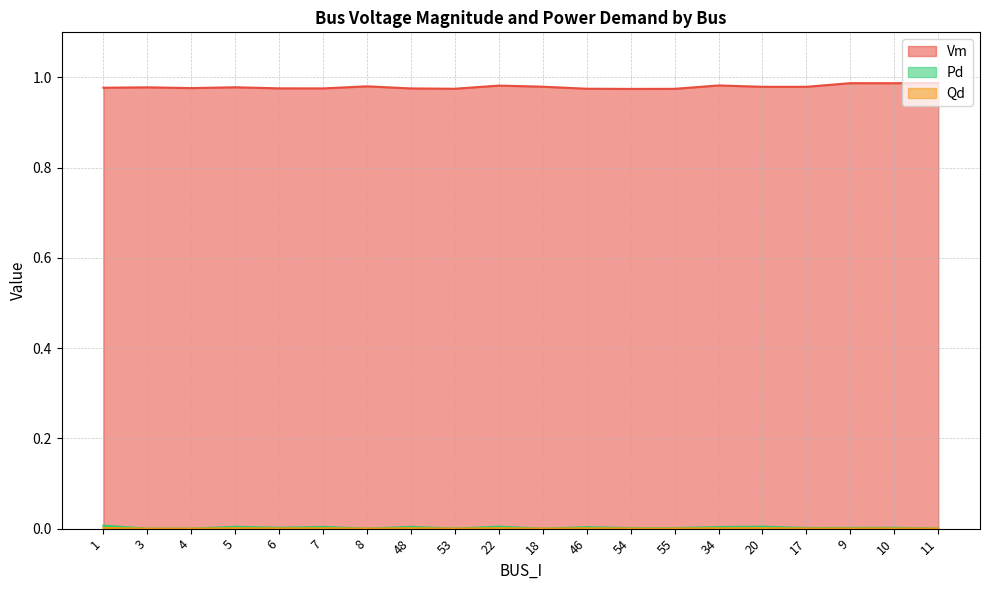

What is the greatest value displayed?

1.0